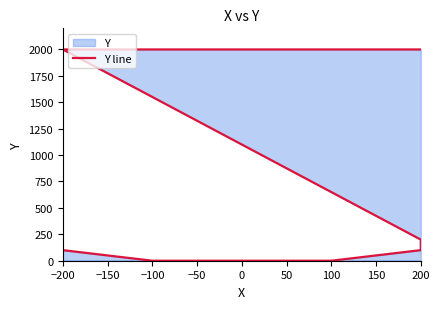

What is the label of the 1st point from the left?

−200